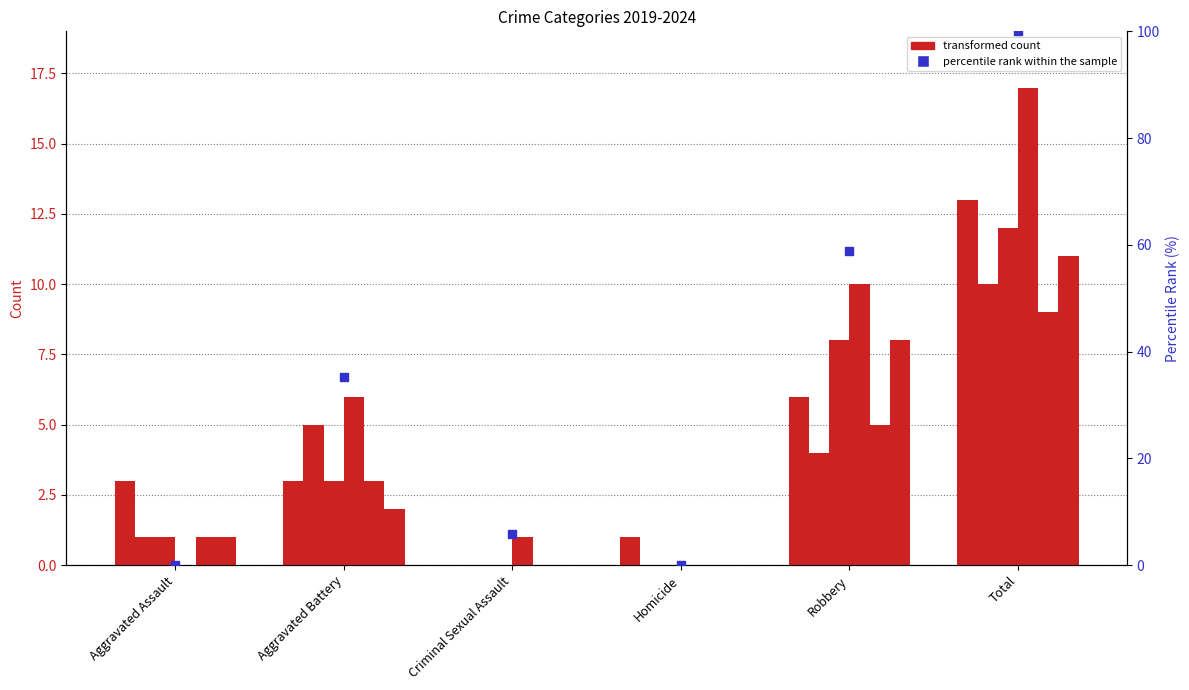

Between Criminal Sexual Assault and Aggravated Assault, which is larger?

Criminal Sexual Assault